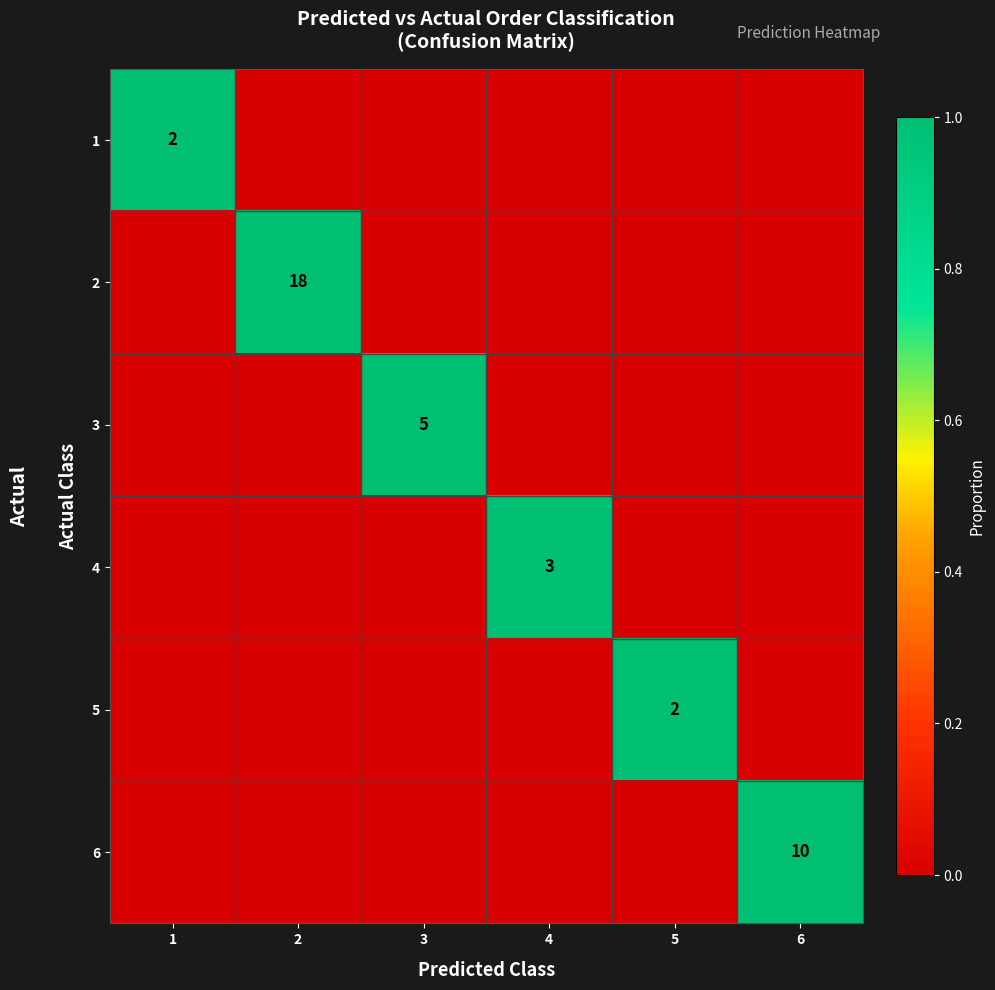

True or false: row_1 has a value of 0 at 1.

True